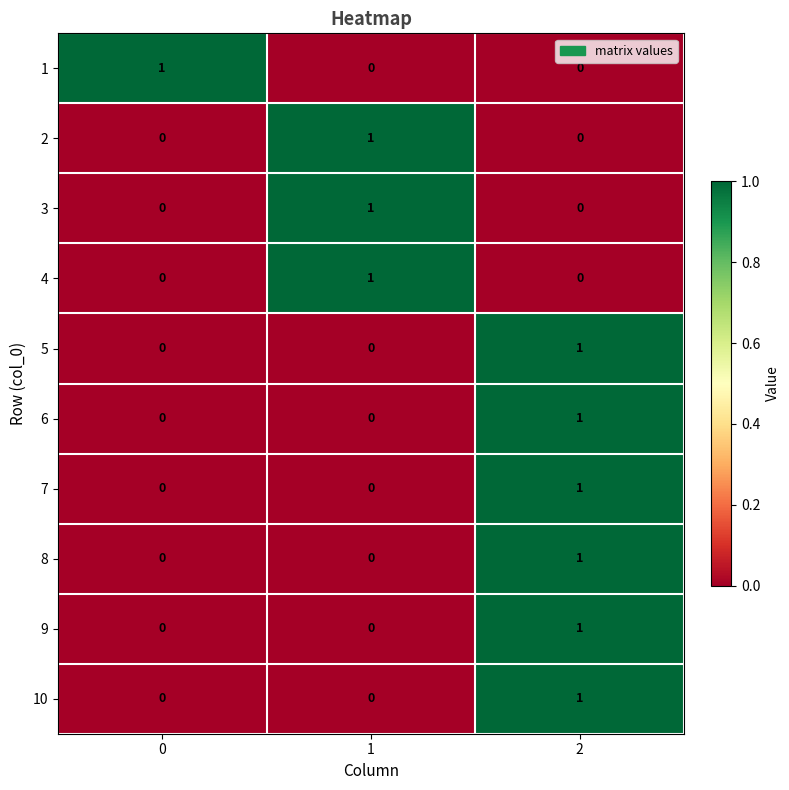

At how many categories does at least one series exceed 0?

3